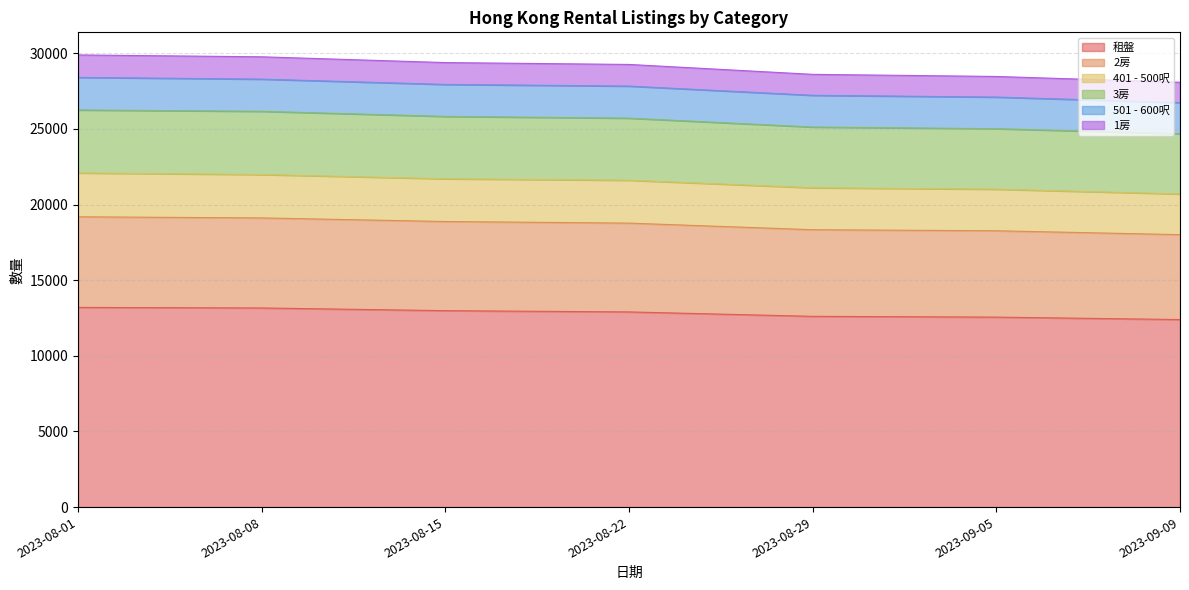

List the labels in order of 1房 value, smallest first.

2023-09-09, 2023-09-05, 2023-08-29, 2023-08-22, 2023-08-15, 2023-08-08, 2023-08-01